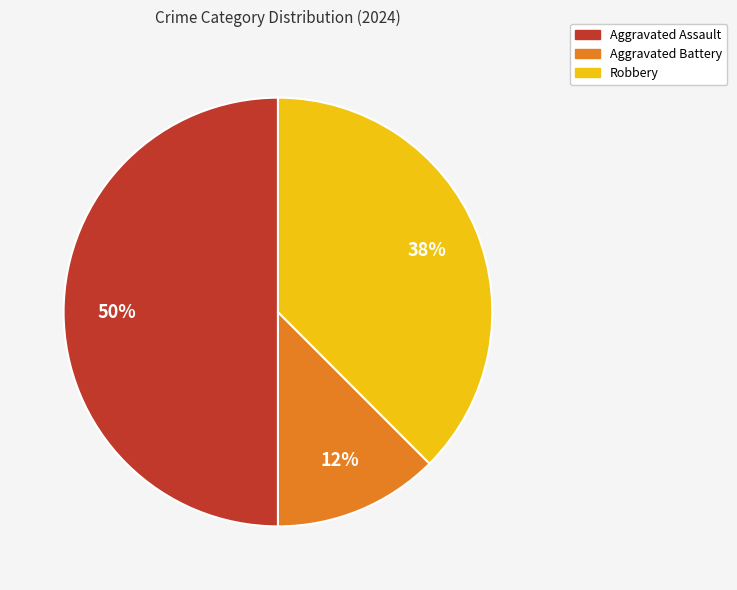

What percentage is the Aggravated Assault slice, to the nearest percent?

50%